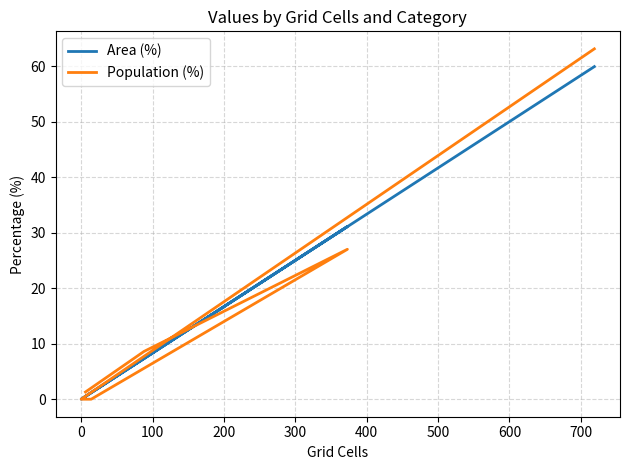

Between 400 and 200, which is larger?

400